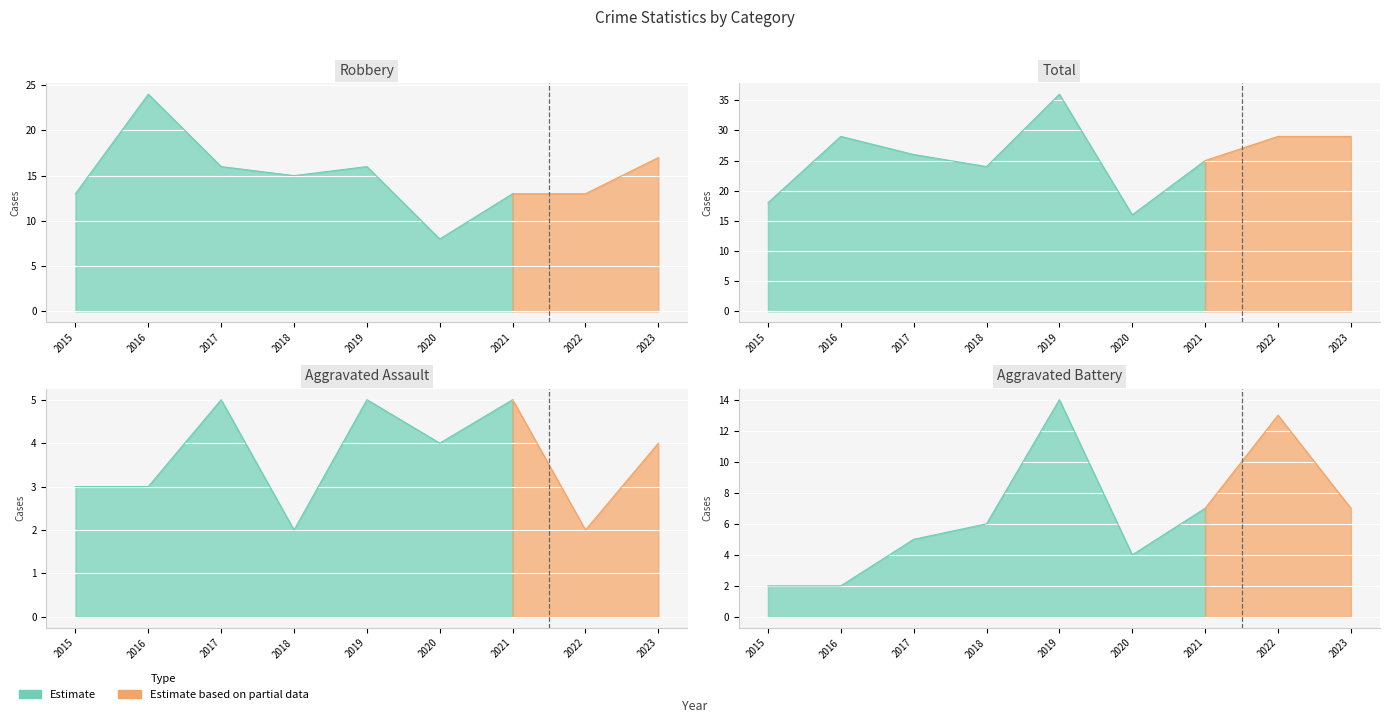

How many lines are shown in the chart?

4